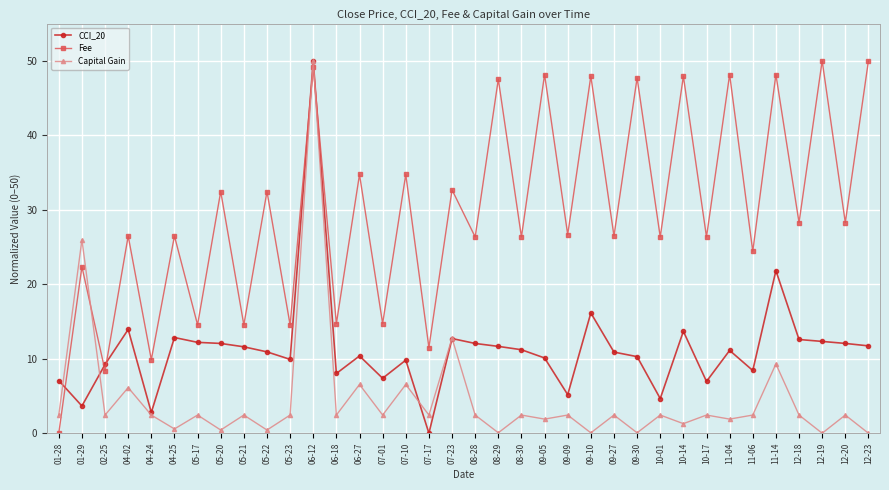

True or false: Capital Gain has a value of 0.7 at 09-27.

False